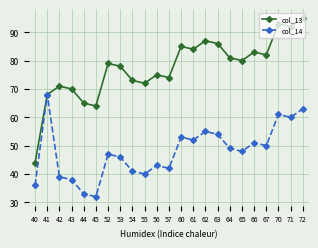

What is the value of the col_13 point at the 15th from the left?

87